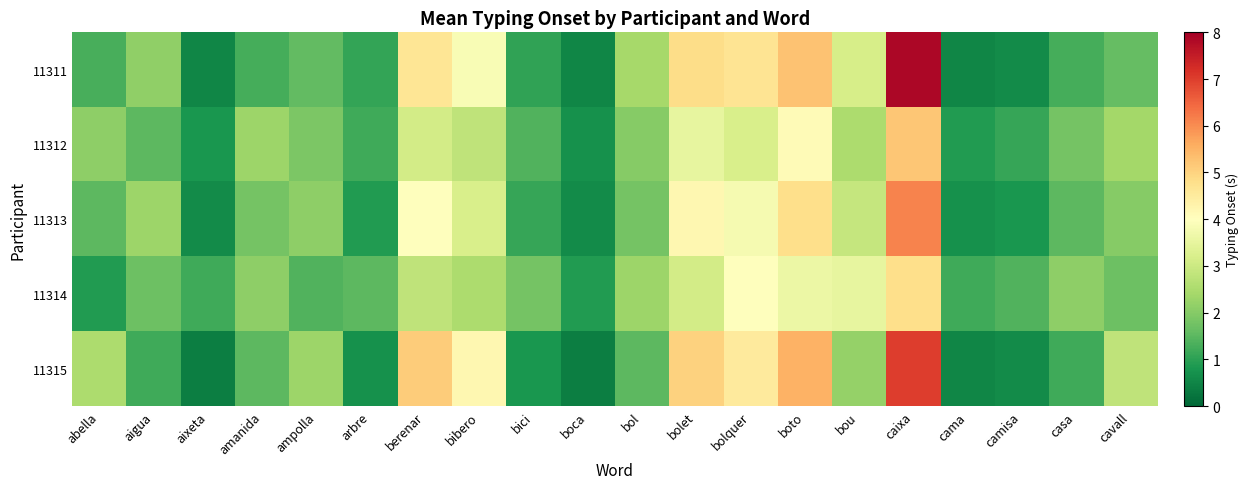

Reading left to right, list all the values displayed in this chart.

11311: abella=1.3	aigua=2.1	aixeta=0.5	amanida=1.2	ampolla=1.6	arbre=1.1	berenar=4.6	bibero=3.9	bici=1.0	boca=0.5	bol=2.4	bolet=4.8	bolquer=4.7	boto=5.3	bou=3.2	caixa=7.9	cama=0.5	camisa=0.6	casa=1.3	cavall=1.6
11312: abella=2.1	aigua=1.5	aixeta=0.8	amanida=2.3	ampolla=1.9	arbre=1.2	berenar=3.1	bibero=2.8	bici=1.4	boca=0.7	bol=2.0	bolet=3.5	bolquer=3.2	boto=4.1	bou=2.5	caixa=5.2	cama=0.9	camisa=1.1	casa=1.8	cavall=2.4
11313: abella=1.5	aigua=2.3	aixeta=0.6	amanida=1.8	ampolla=2.1	arbre=0.9	berenar=4.0	bibero=3.2	bici=1.1	boca=0.6	bol=1.8	bolet=4.2	bolquer=3.8	boto=4.8	bou=2.9	caixa=6.1	cama=0.7	camisa=0.8	casa=1.5	cavall=2.0
11314: abella=0.9	aigua=1.7	aixeta=1.2	amanida=2.1	ampolla=1.4	arbre=1.5	berenar=2.8	bibero=2.5	bici=1.8	boca=0.9	bol=2.3	bolet=3.1	bolquer=4.0	boto=3.6	bou=3.5	caixa=4.8	cama=1.2	camisa=1.4	casa=2.1	cavall=1.7
11315: abella=2.5	aigua=1.2	aixeta=0.4	amanida=1.5	ampolla=2.3	arbre=0.7	berenar=5.1	bibero=4.2	bici=0.8	boca=0.4	bol=1.5	bolet=5.0	bolquer=4.5	boto=5.5	bou=2.2	caixa=7.0	cama=0.5	camisa=0.6	casa=1.2	cavall=2.8